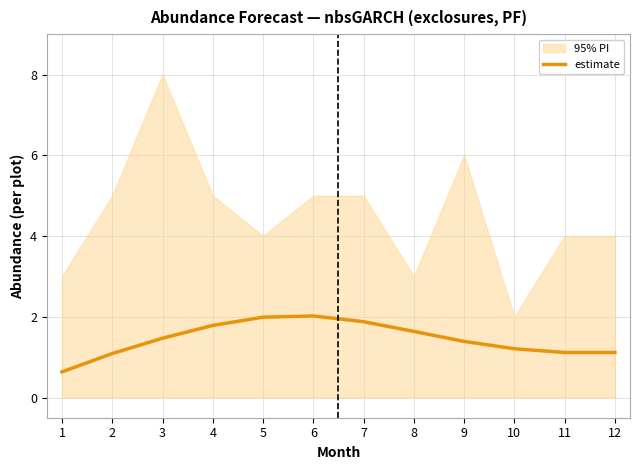

Is it true that the value at 8 is 2.4?

False